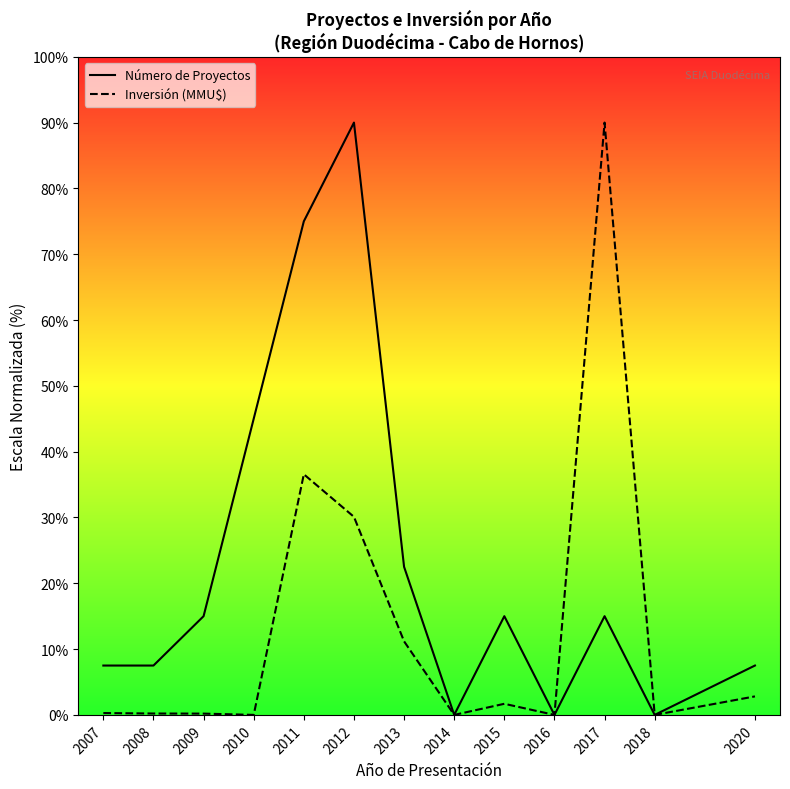

How many interior local peaks does the Inversión (MMU$) series have?

3